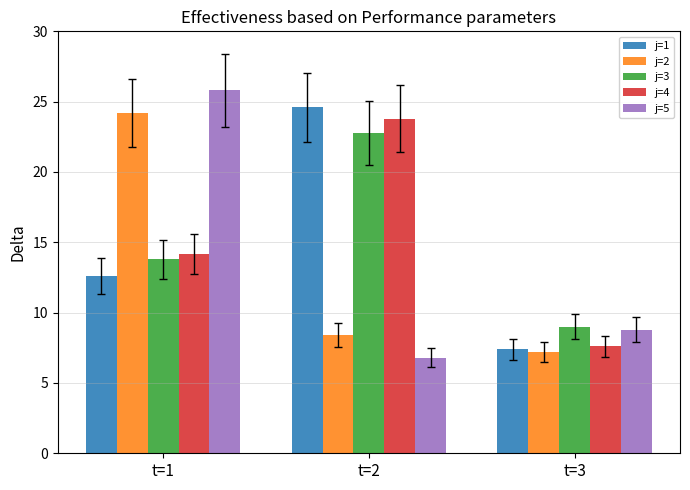

What is the average value of the j=5 series?

13.8